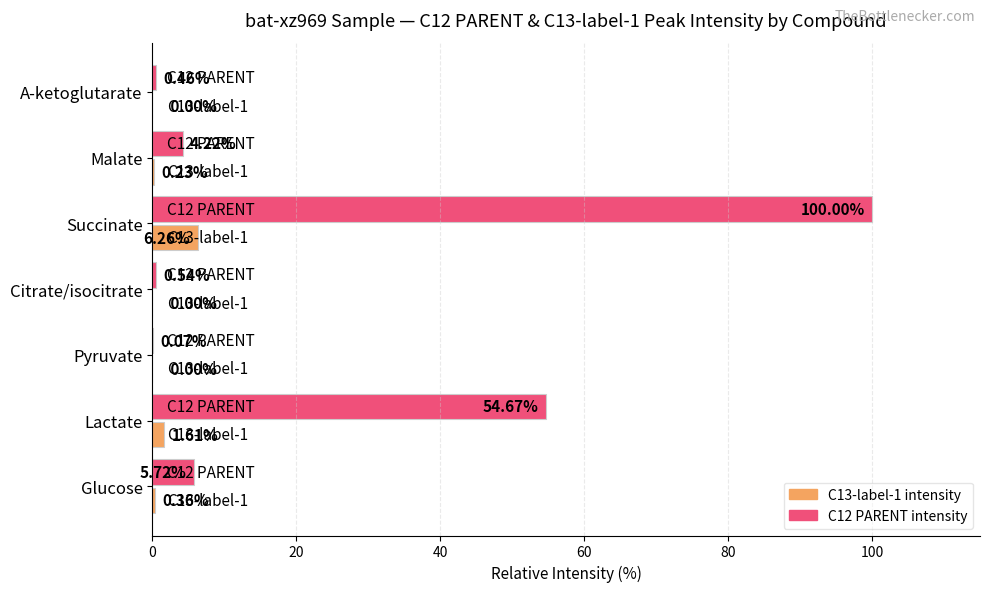

At which label is C12 PARENT intensity closest to 50?

Lactate